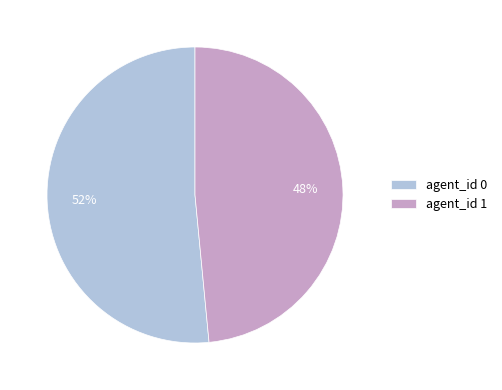

How many slices are in this pie chart?

2